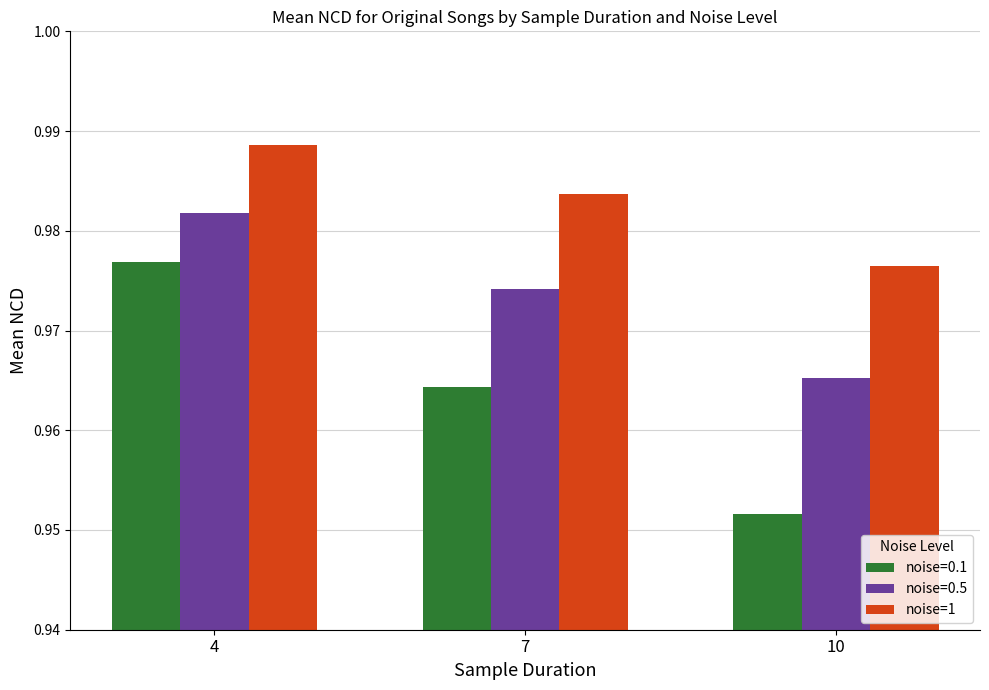

Is it true that noise=1 equals 0.5 at 7?

False